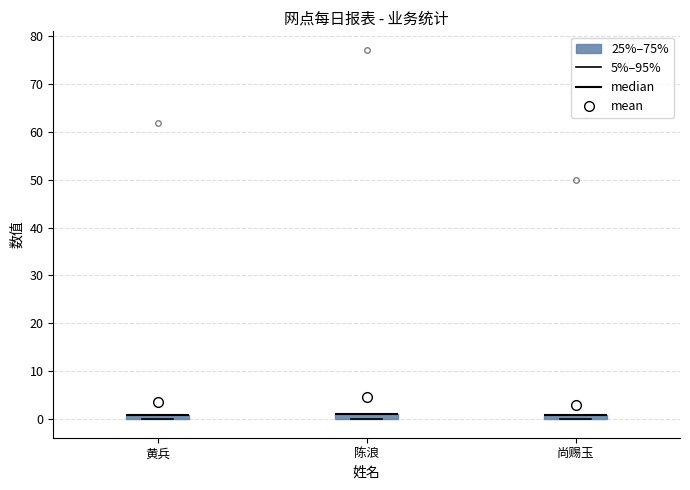

Where is the upper edge of the box for 陈浪 on the y-axis? The values are not printed on the chart, so give them approximately, as read against the axis.

1